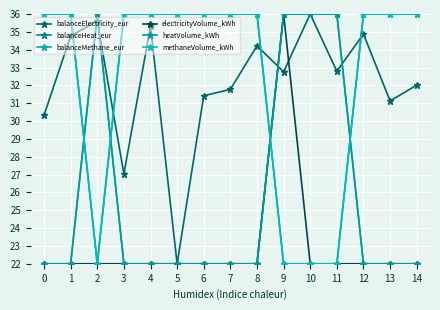

True or false: balanceHeat_eur and methaneVolume_kWh intersect in this chart.

False